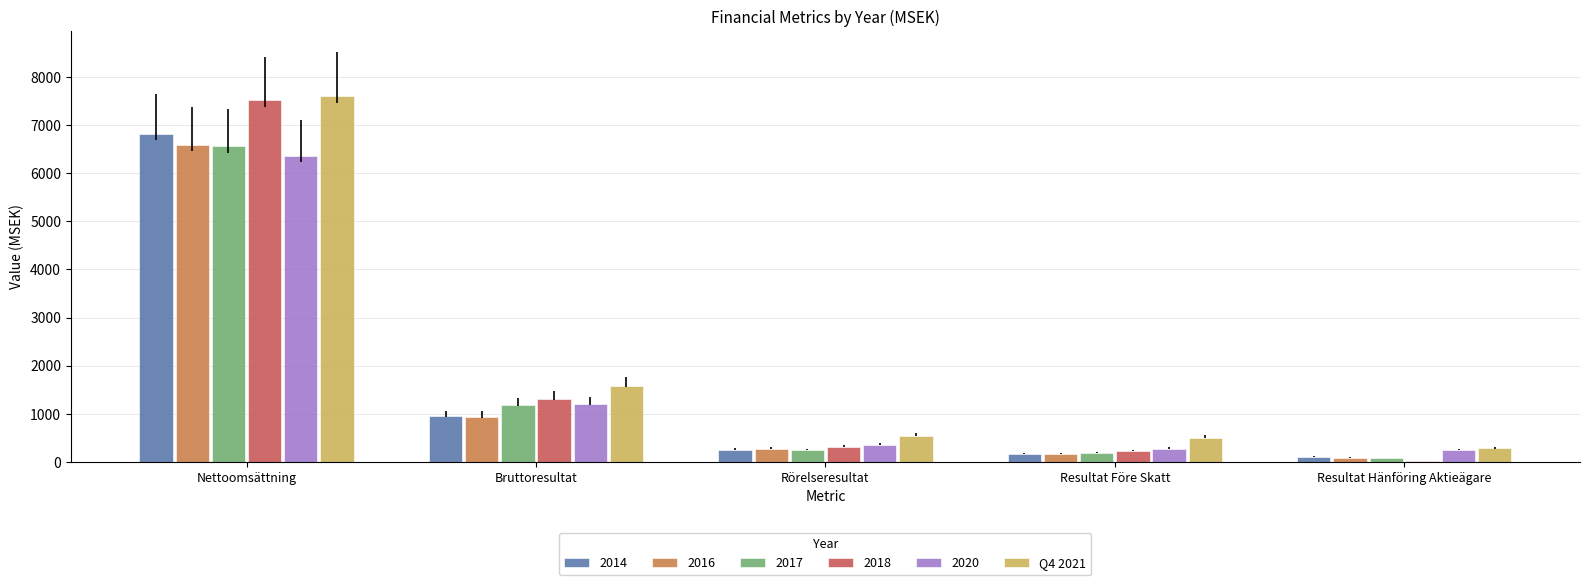

True or false: 2016 has a value of 6586.7 at Nettoomsättning.

True